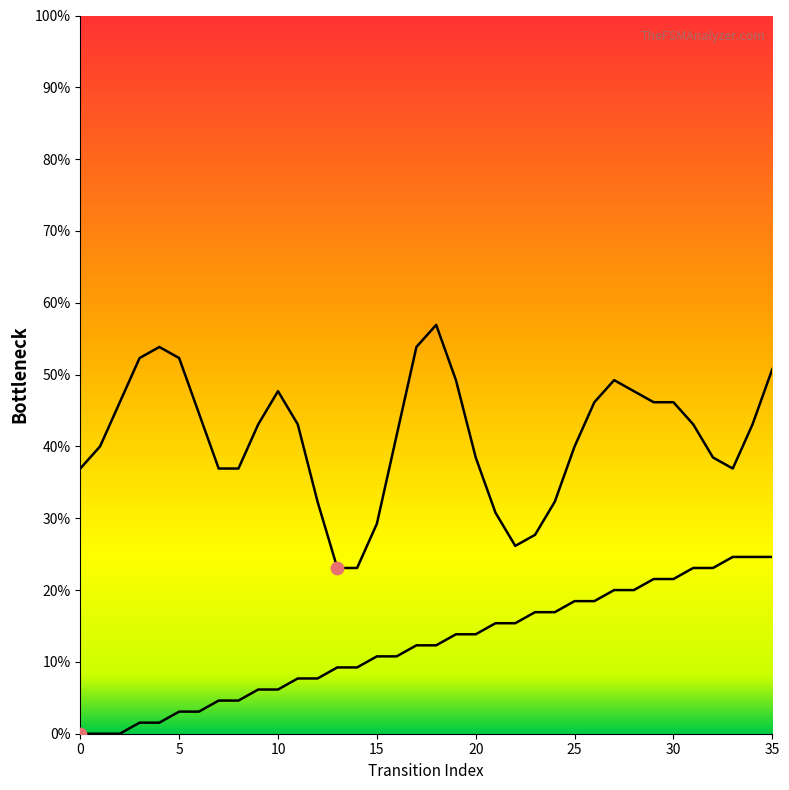

What is the change in value from 17 to 22?

+2